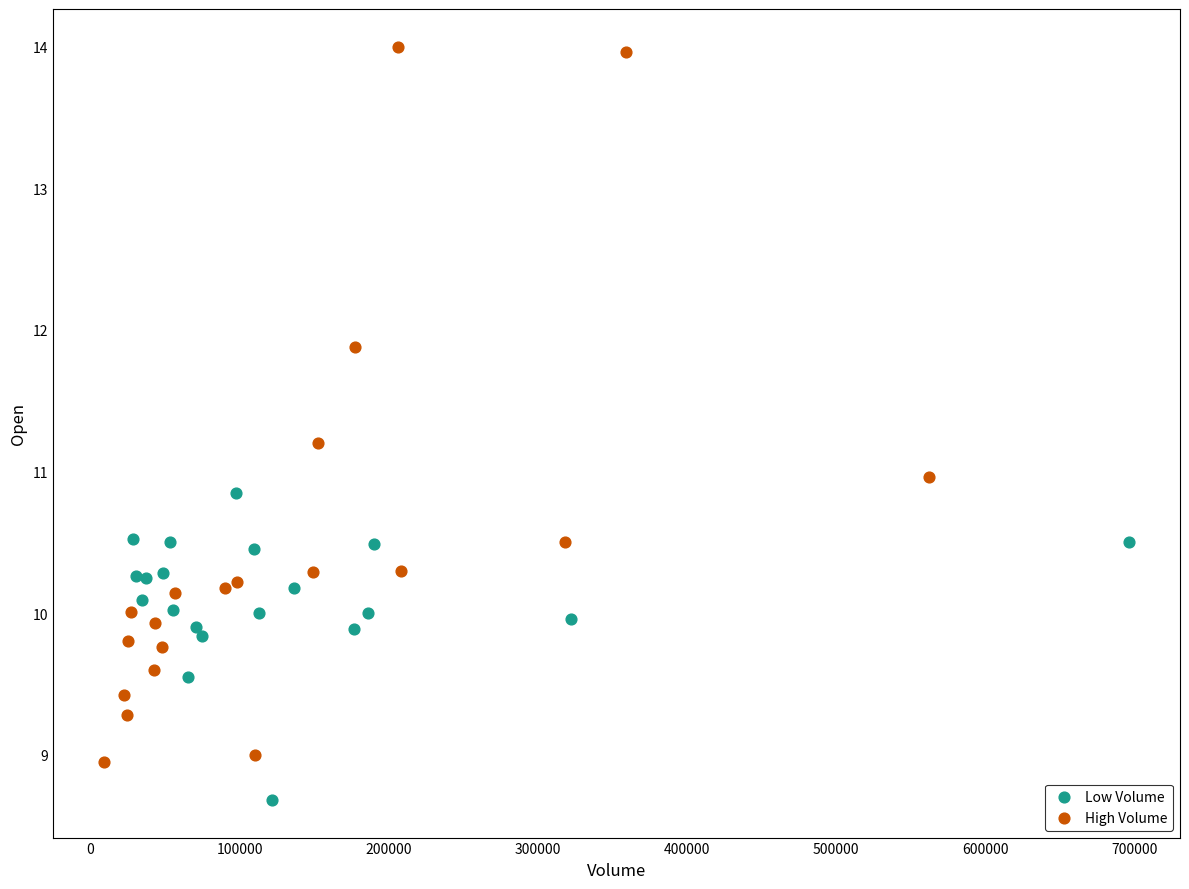

Which series contains the highest Y value?

High Volume